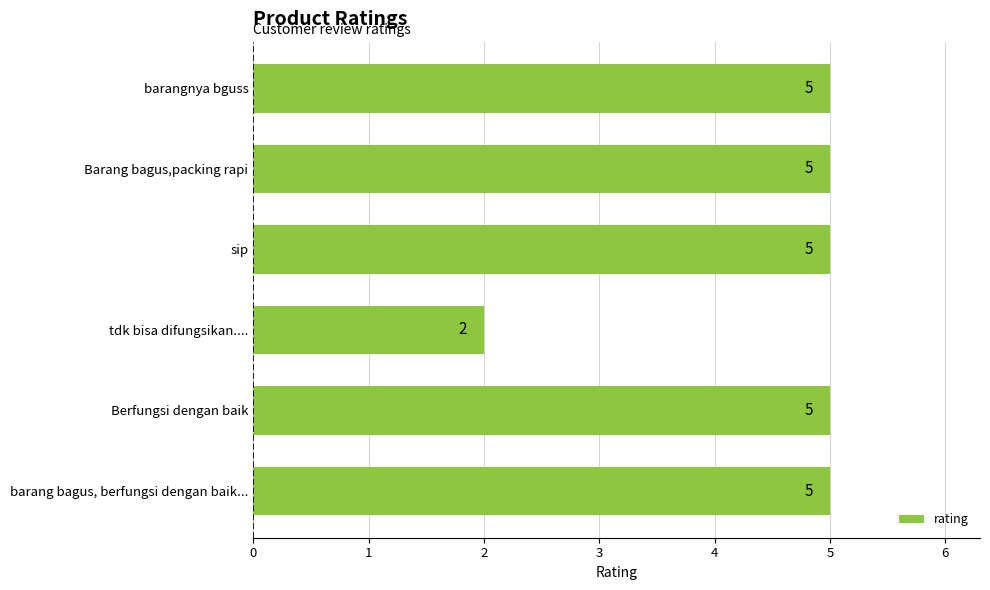

What is the change in value from tdk bisa difungsikan.... to barang bagus, berfungsi dengan baik...?

+3